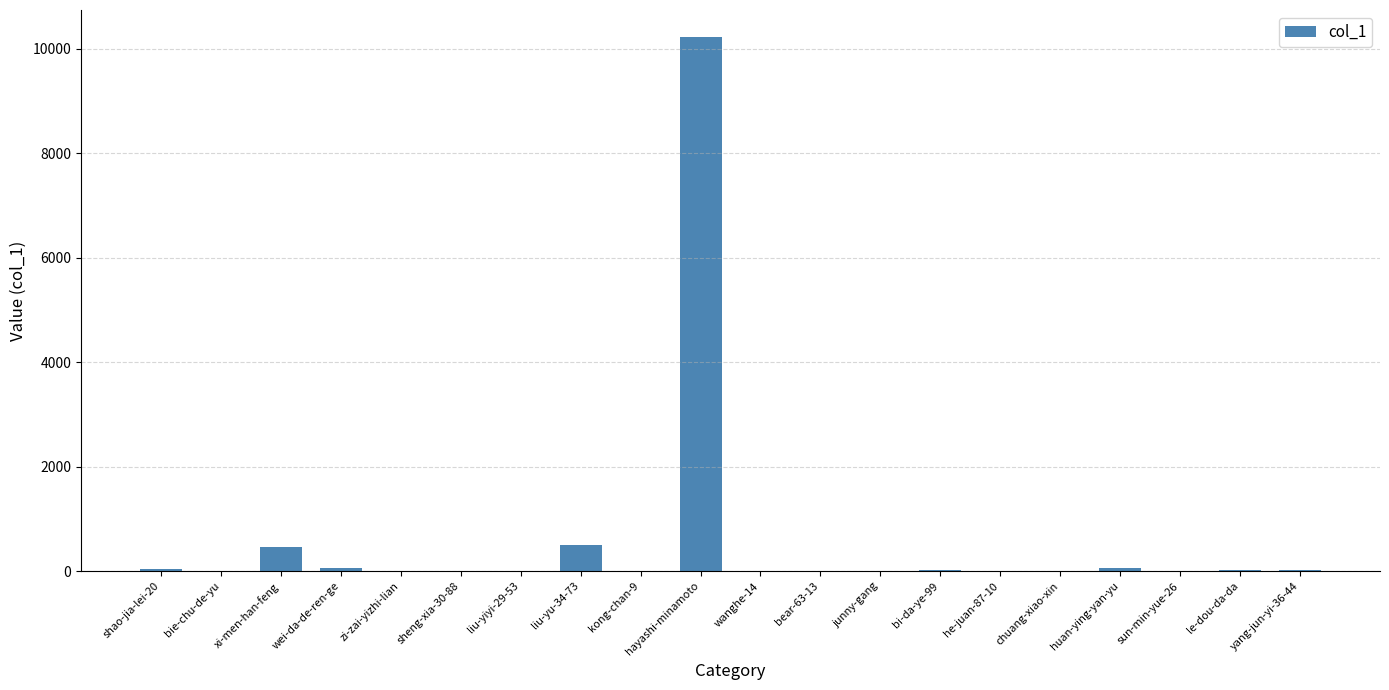

What is the maximum value shown in the chart?

10233